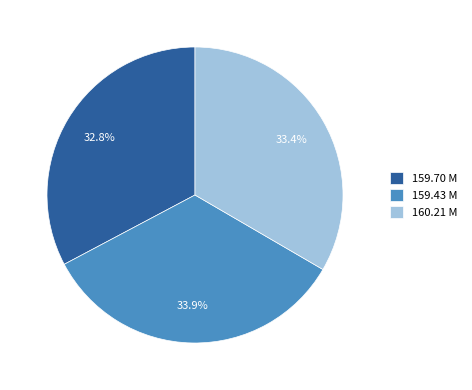

How many slices are in this pie chart?

3